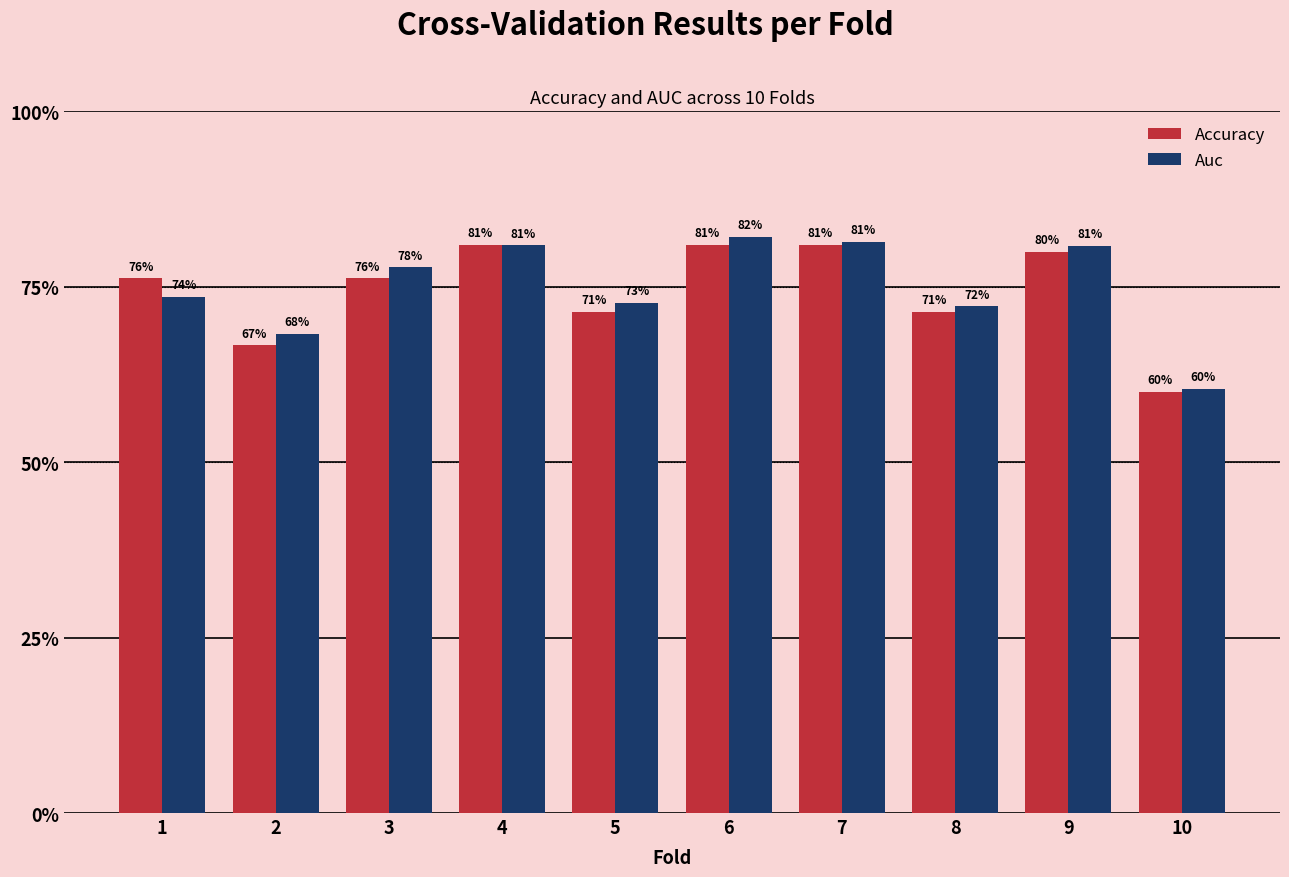

What are all the series names shown in the legend?

Accuracy, Auc